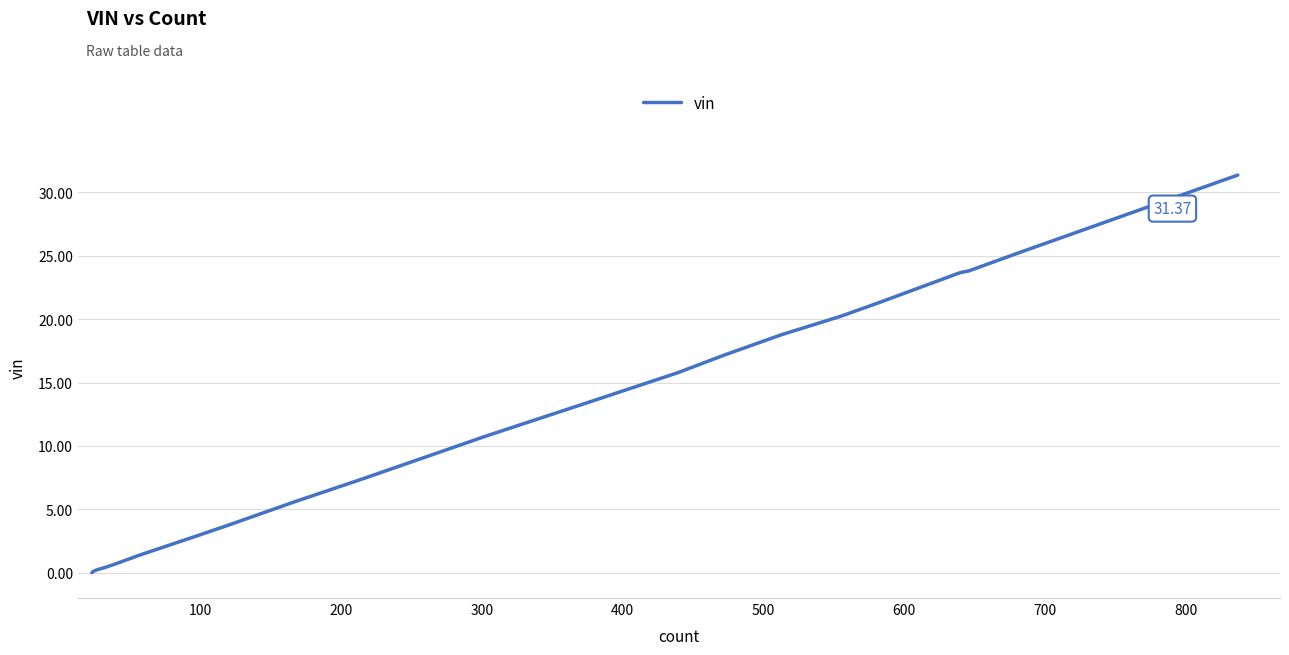

What is the difference between the maximum and minimum values?

31.4